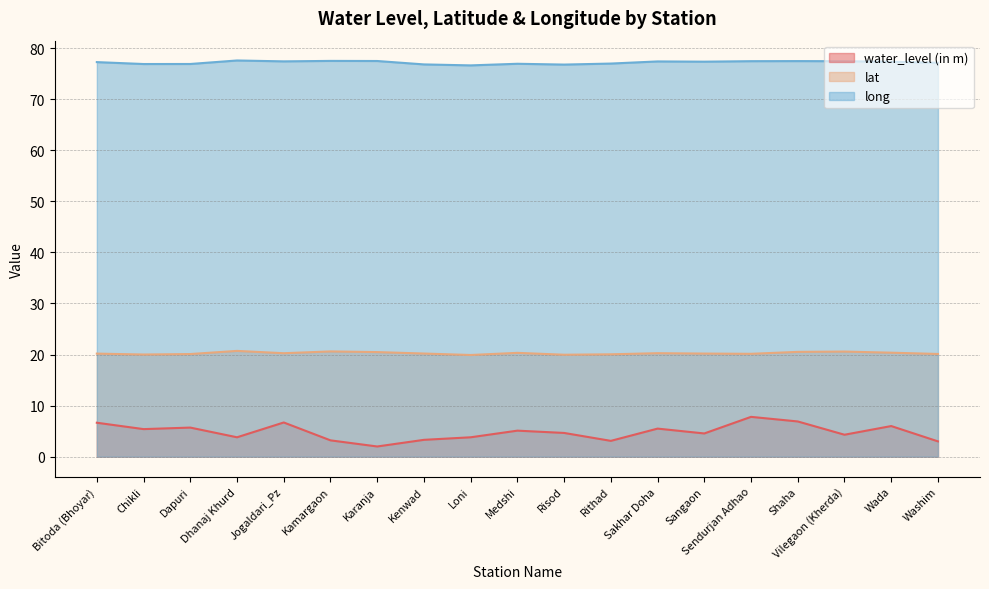

List the labels in order of lat value, smallest first.

Loni, Risod, Chikli, Rithad, Dapuri, Washim, Sendurjan Adhao, Bitoda (Bhoyar), Sangaon, Kenwad, Jogaldari_Pz, Sakhar Doha, Medshi, Wada, Karanja, Shaha, Vilegaon (Kherda), Kamargaon, Dhanaj Khurd